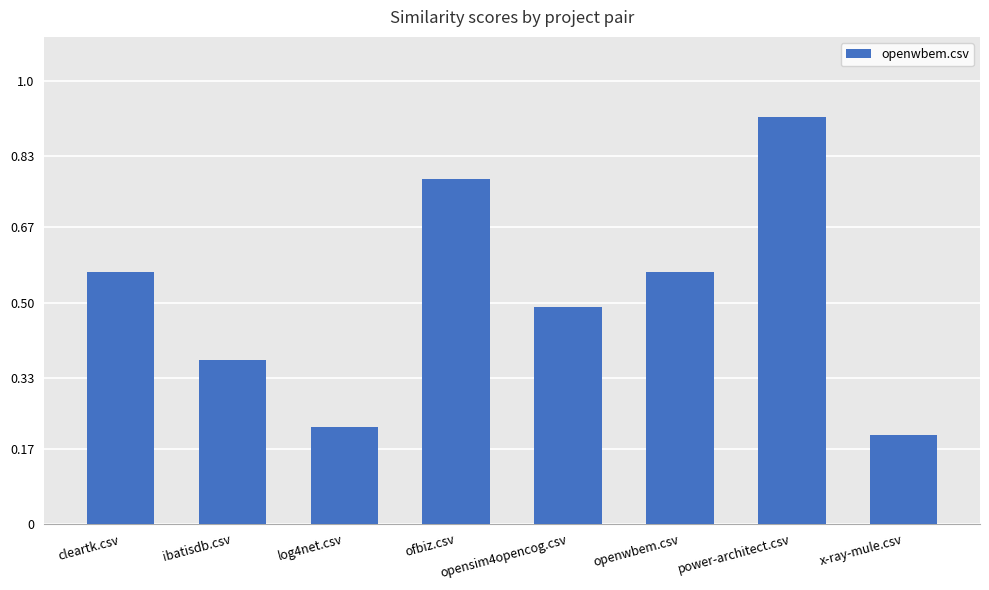

Which label corresponds to the smallest value in the chart?

x-ray-mule.csv